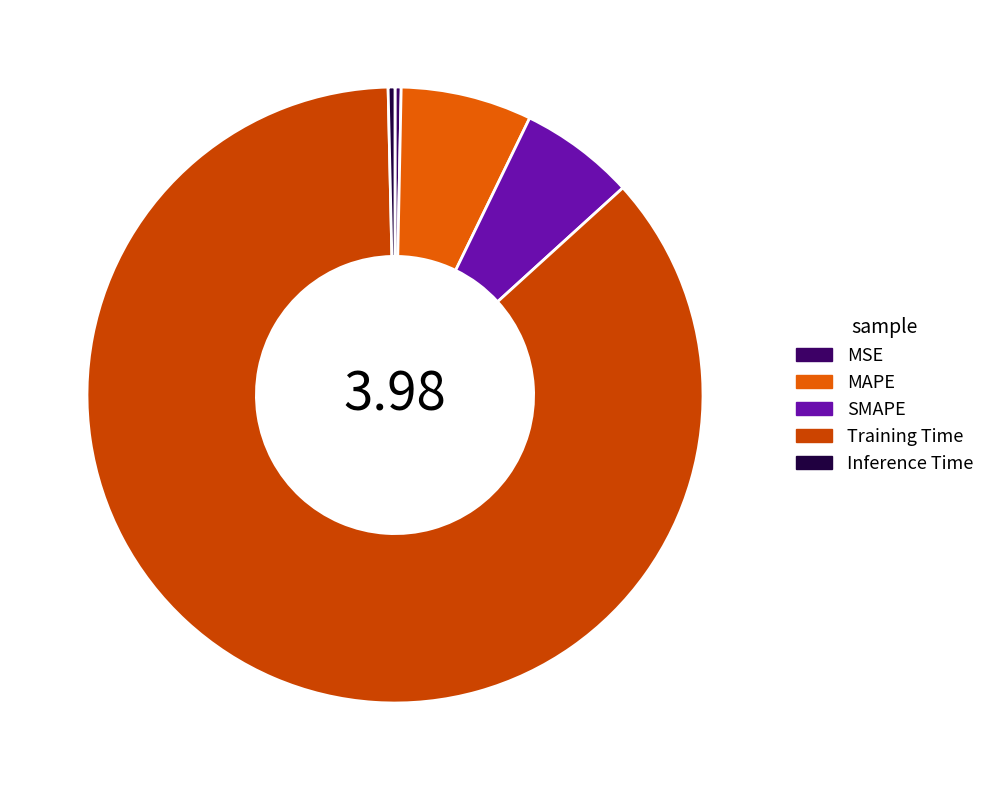

What percentage do SMAPE and Inference Time together represent?

6.4%